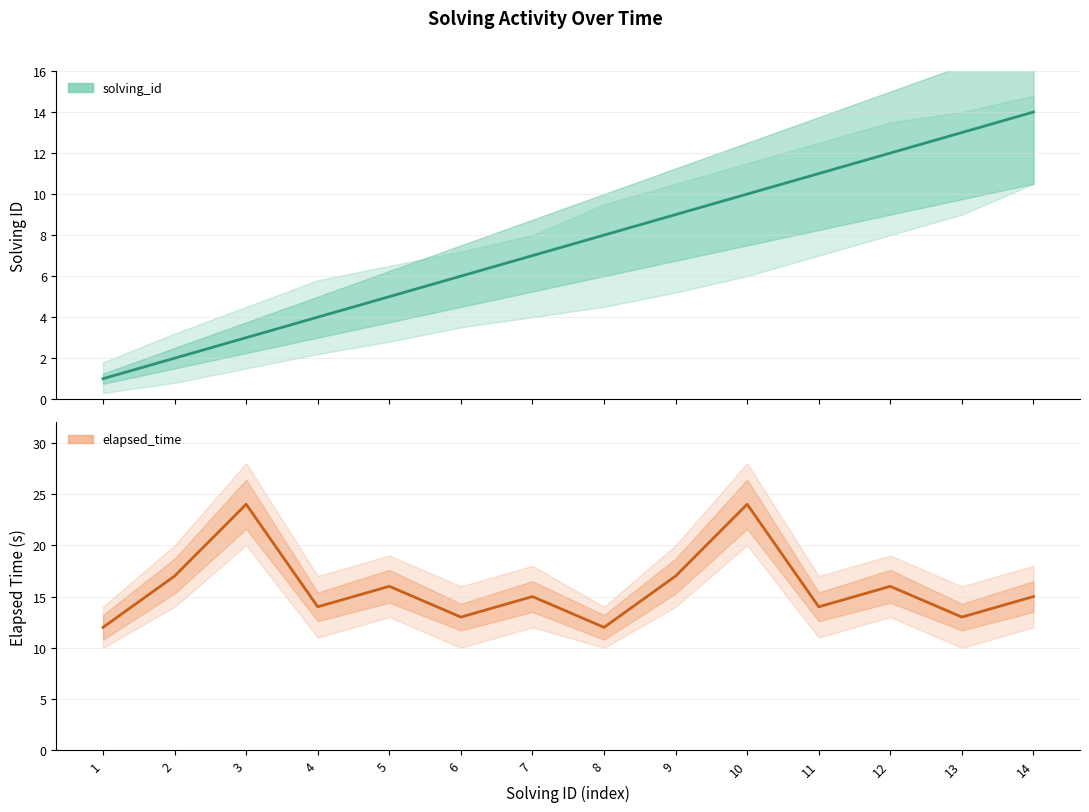

True or false: elapsed_time and solving_id cross at least once.

False